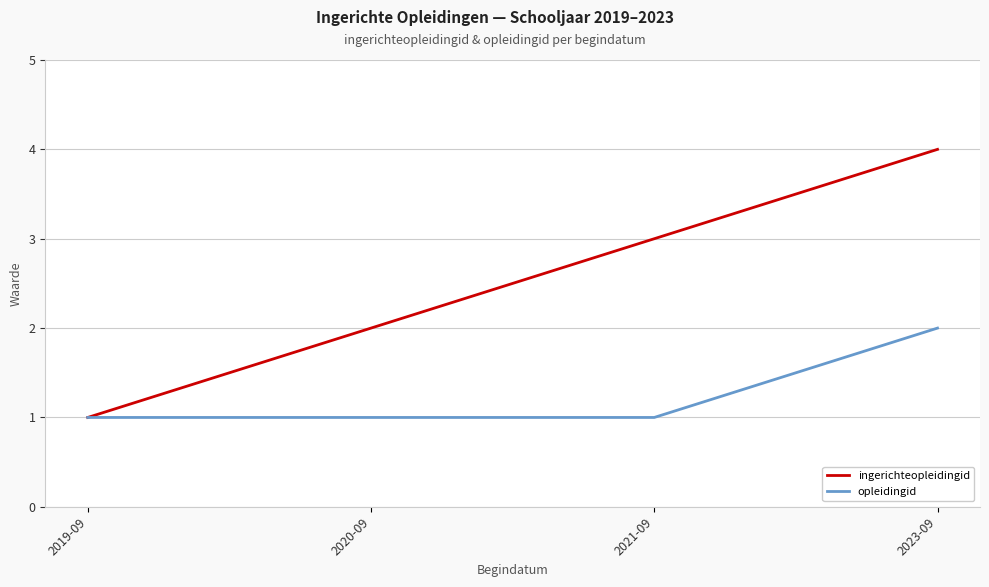

Reading right to left, what are all the values shown in this chart?

ingerichteopleidingid: 2023-09=4	2021-09=3	2020-09=2	2019-09=1
opleidingid: 2023-09=2	2021-09=1	2020-09=1	2019-09=1